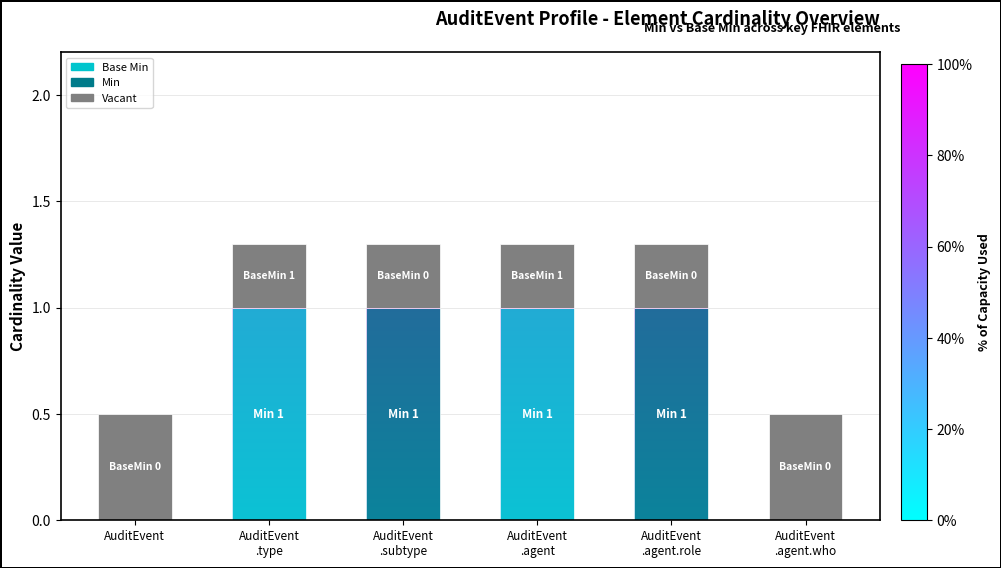

What is the total value across all series at AuditEvent?

0.5